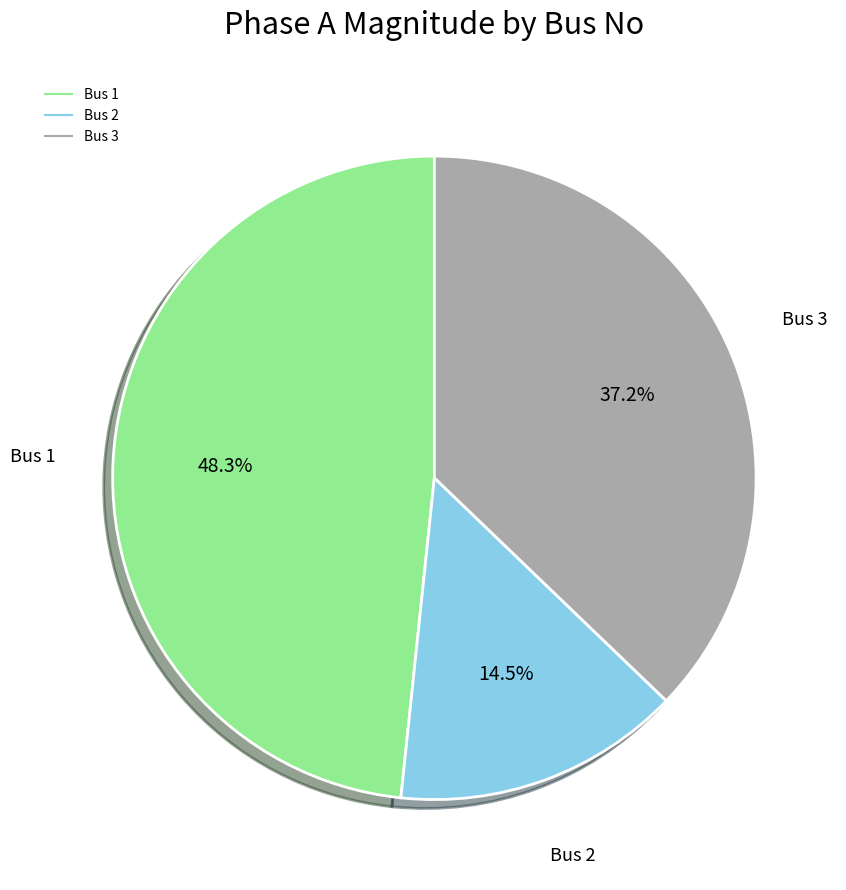

What percentage is the Bus 3 slice, to the nearest percent?

37%